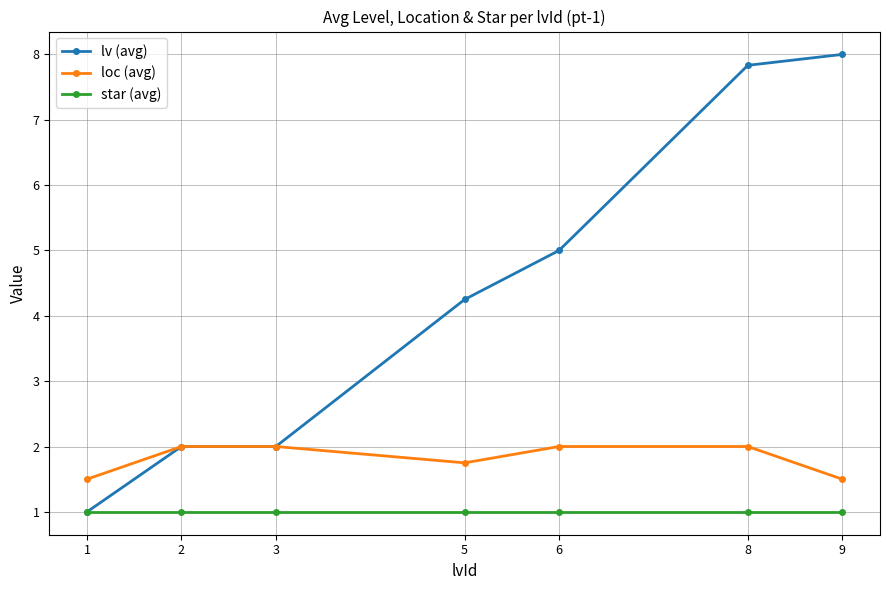

What are all the series names shown in the legend?

lv (avg), loc (avg), star (avg)